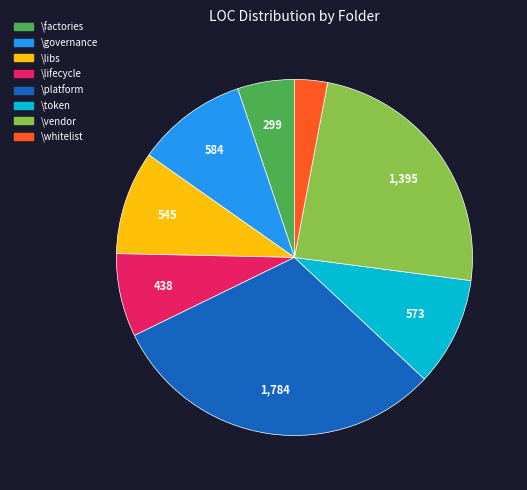

Which has a higher value, \platform or \vendor?

\platform